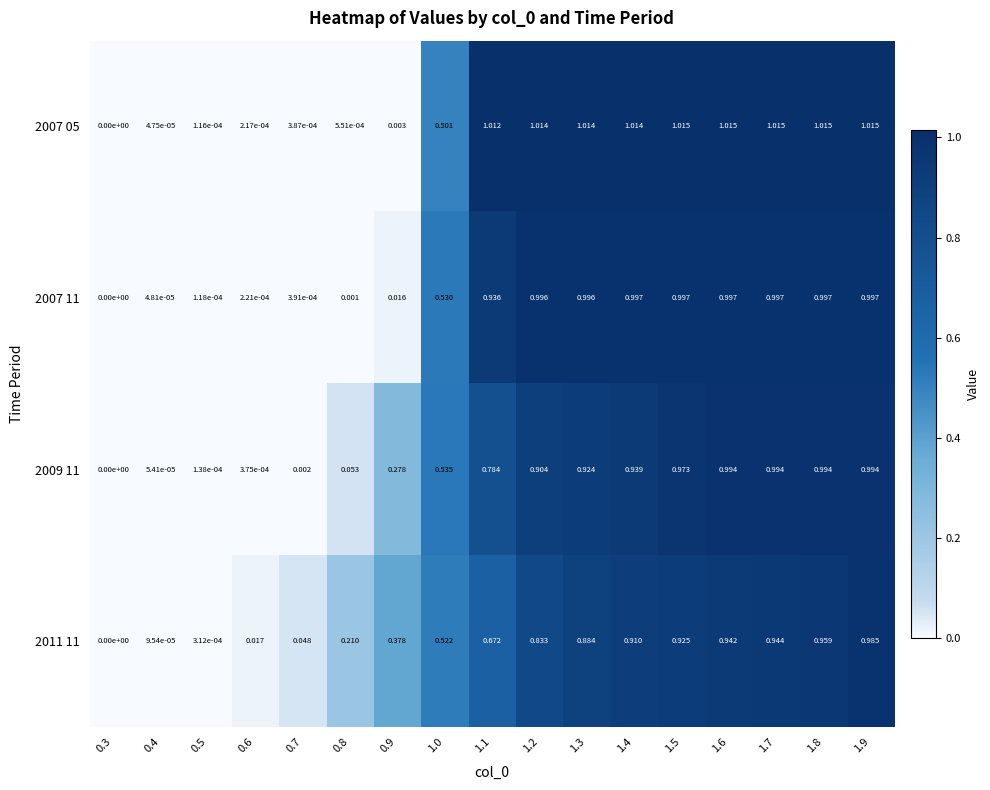

Is the value of 2007 05 at 0.5 greater than the value of 2011 11 at 1.5?

No